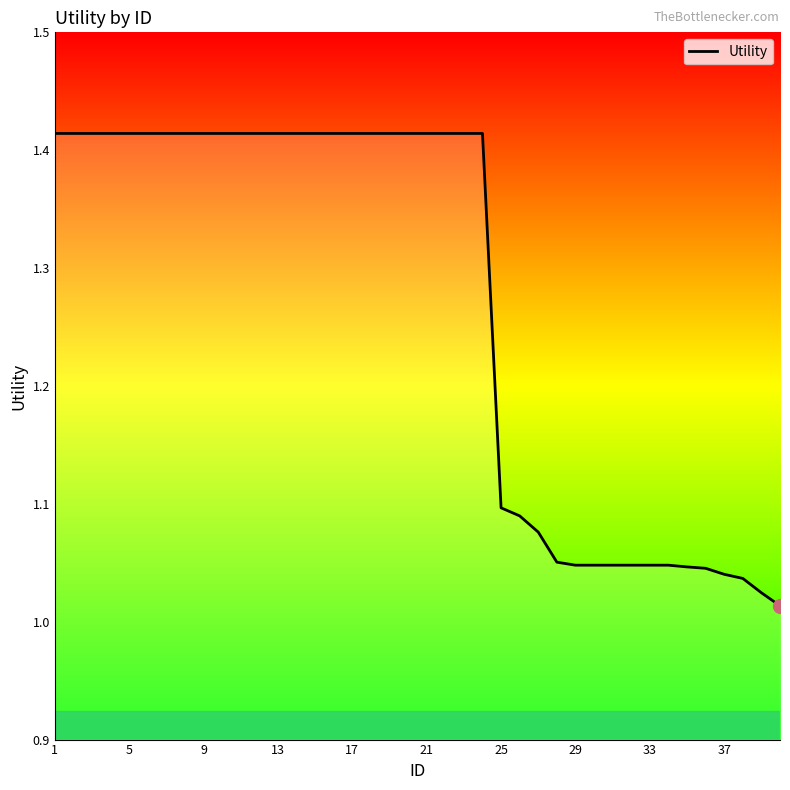

What is the difference between the maximum and minimum values?

0.4